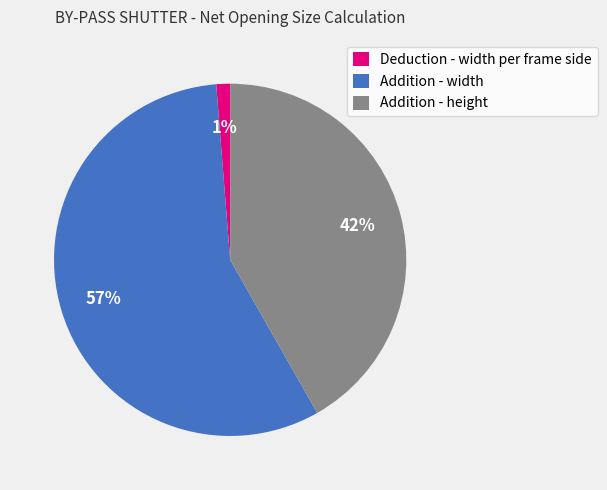

Which category has the biggest portion of the pie?

Addition - width